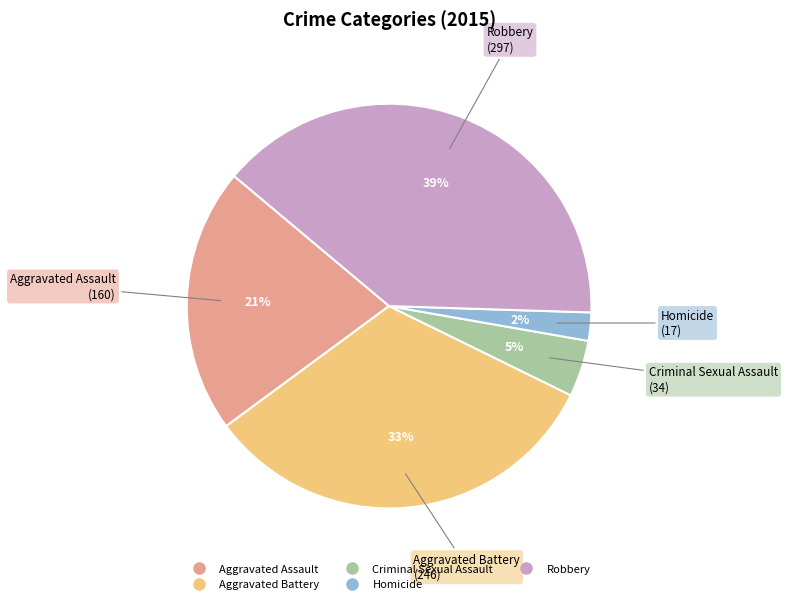

Rank the categories by value from lowest to highest.

Homicide, Criminal Sexual Assault, Aggravated Assault, Aggravated Battery, Robbery